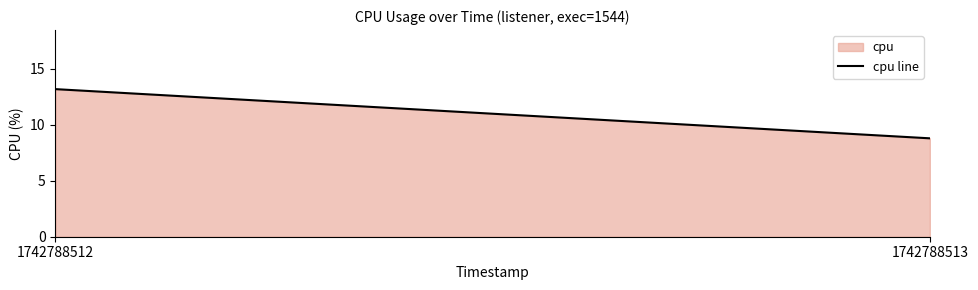

Which category has the lowest value across all series?

1742788513